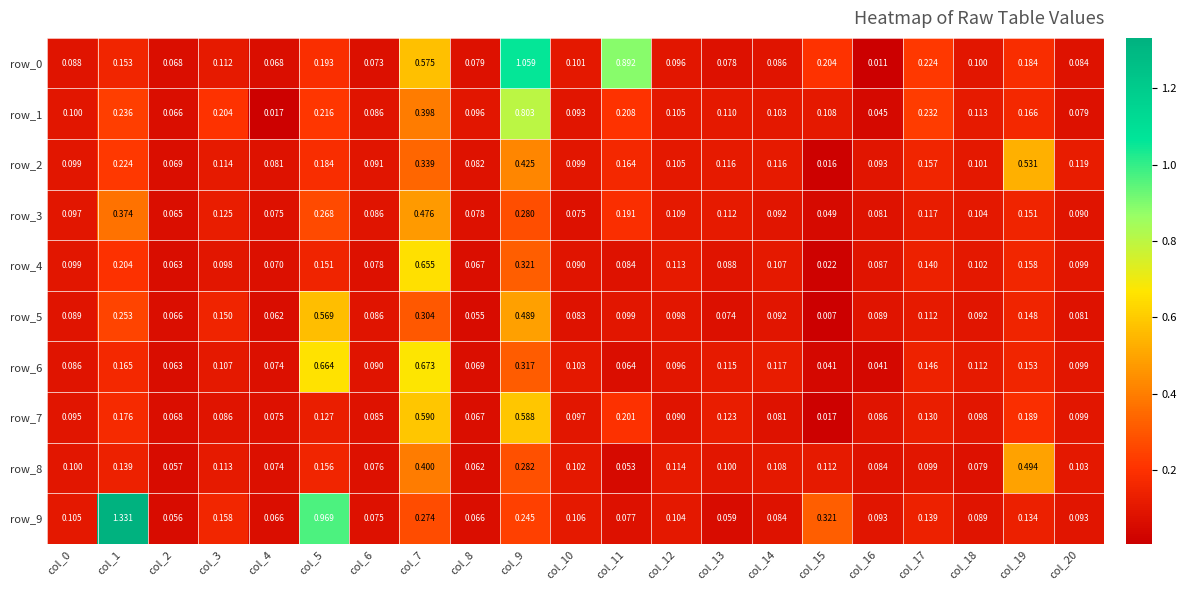

What is the sum of all row_3 values?

3.1